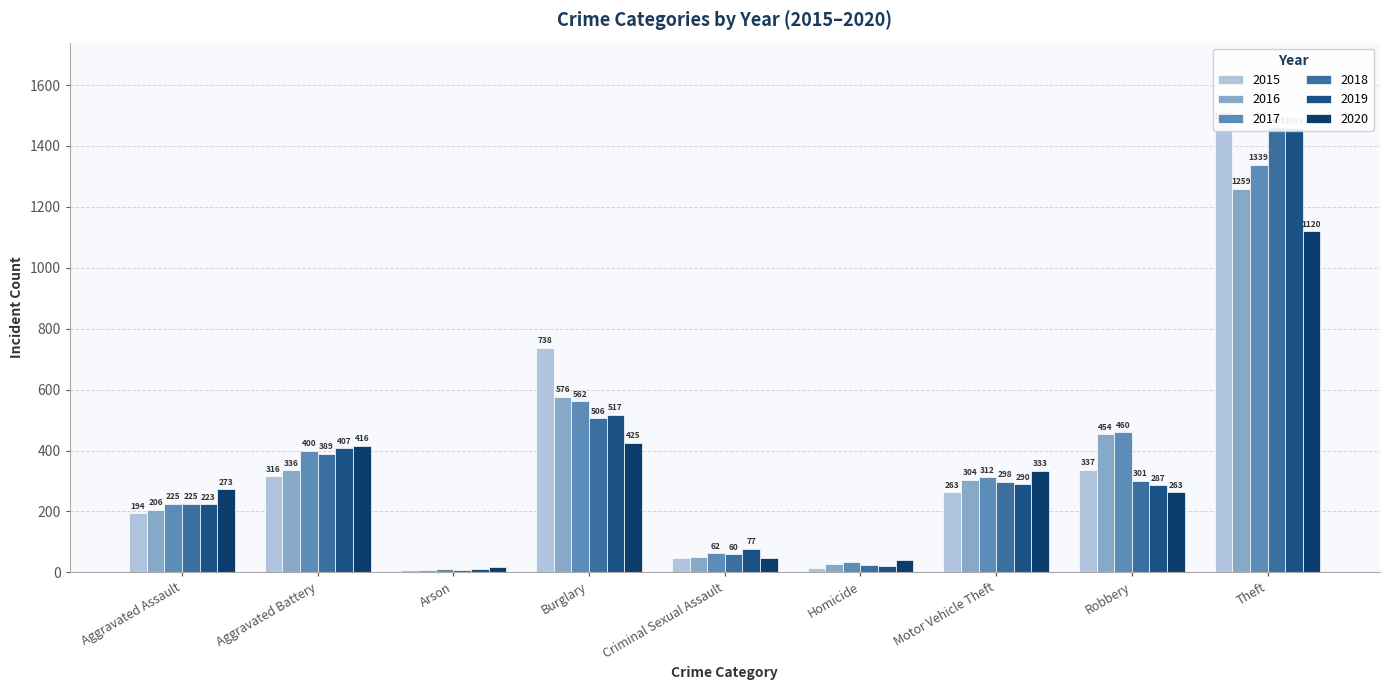

What are all the series names shown in the legend?

2015, 2016, 2017, 2018, 2019, 2020